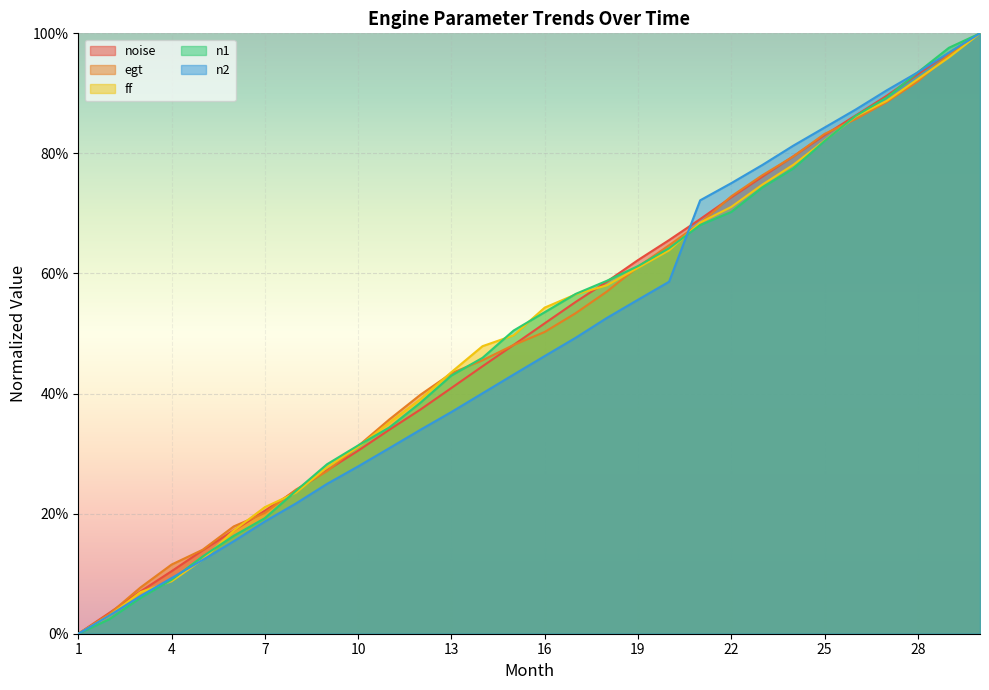

Reading left to right, what are all the values shown in this chart?

noise: 0.0	0.0	0.1	0.1	0.1	0.2	0.2	0.2	0.3	0.3	0.3	0.4	0.4	0.4	0.5	0.5	0.6	0.6	0.6	0.7	0.7	0.7	0.8	0.8	0.8	0.9	0.9	0.9	1.0	1.0
egt: 0.0	0.0	0.1	0.1	0.1	0.2	0.2	0.2	0.3	0.3	0.4	0.4	0.4	0.5	0.5	0.5	0.5	0.6	0.6	0.6	0.7	0.7	0.8	0.8	0.8	0.9	0.9	0.9	1.0	1.0
ff: 0.0	0.0	0.1	0.1	0.1	0.2	0.2	0.2	0.3	0.3	0.4	0.4	0.4	0.5	0.5	0.5	0.6	0.6	0.6	0.6	0.7	0.7	0.7	0.8	0.8	0.9	0.9	0.9	1.0	1.0
n1: 0.0	0.0	0.1	0.1	0.1	0.2	0.2	0.2	0.3	0.3	0.3	0.4	0.4	0.5	0.5	0.5	0.6	0.6	0.6	0.6	0.7	0.7	0.7	0.8	0.8	0.9	0.9	0.9	1.0	1.0
n2: 0.0	0.0	0.1	0.1	0.1	0.2	0.2	0.2	0.2	0.3	0.3	0.3	0.4	0.4	0.4	0.5	0.5	0.5	0.6	0.6	0.7	0.8	0.8	0.8	0.8	0.9	0.9	0.9	1.0	1.0